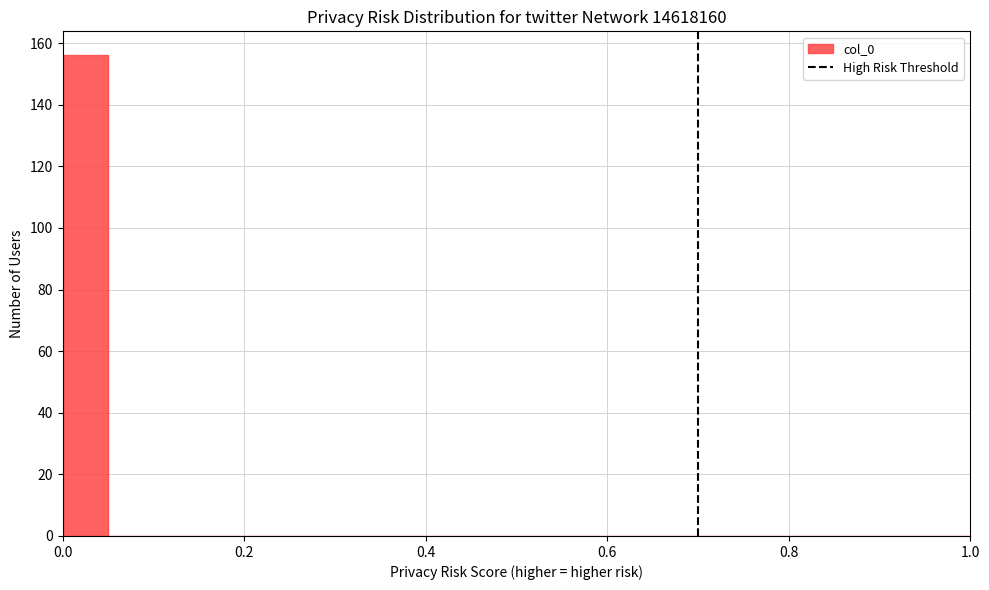

Around what value on the x-axis is the tallest bar? Give the approximate position of its centre, as read against the axis.

0.02